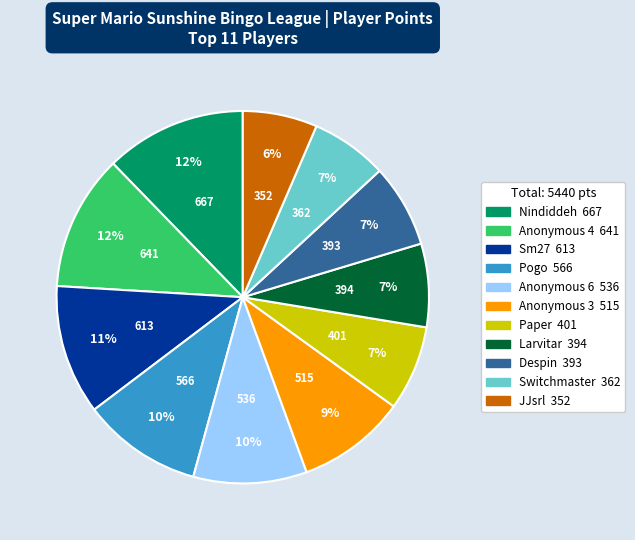

How many segments does this pie chart have?

11